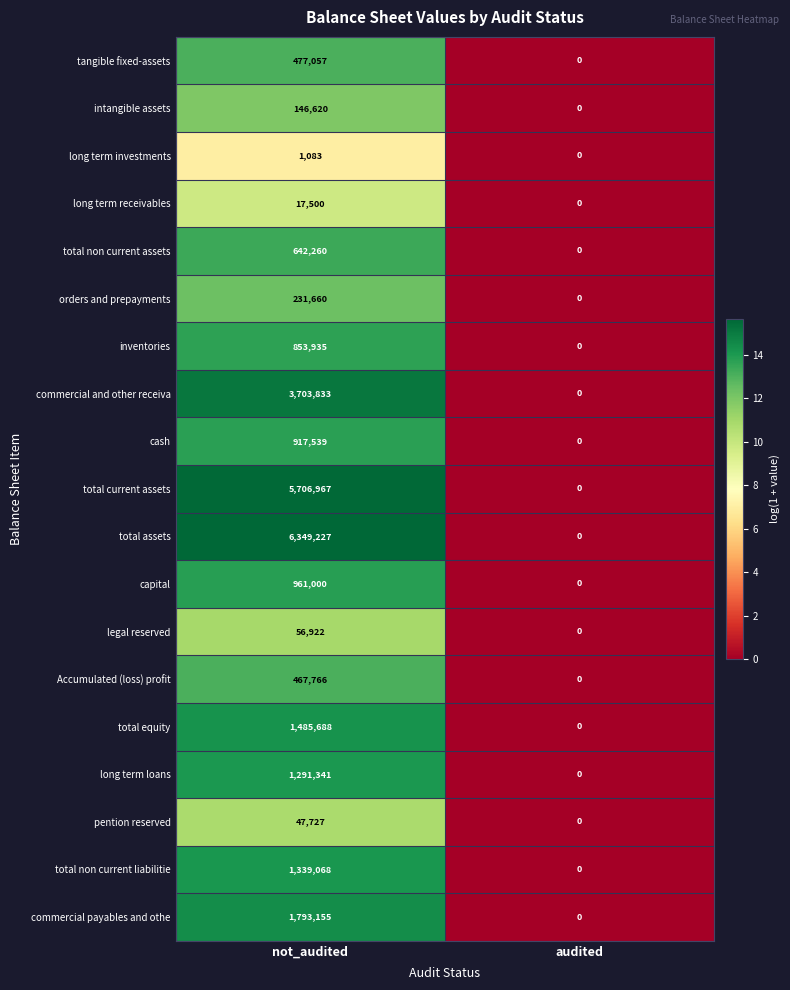

How many positive values does the long term receivables series have?

1